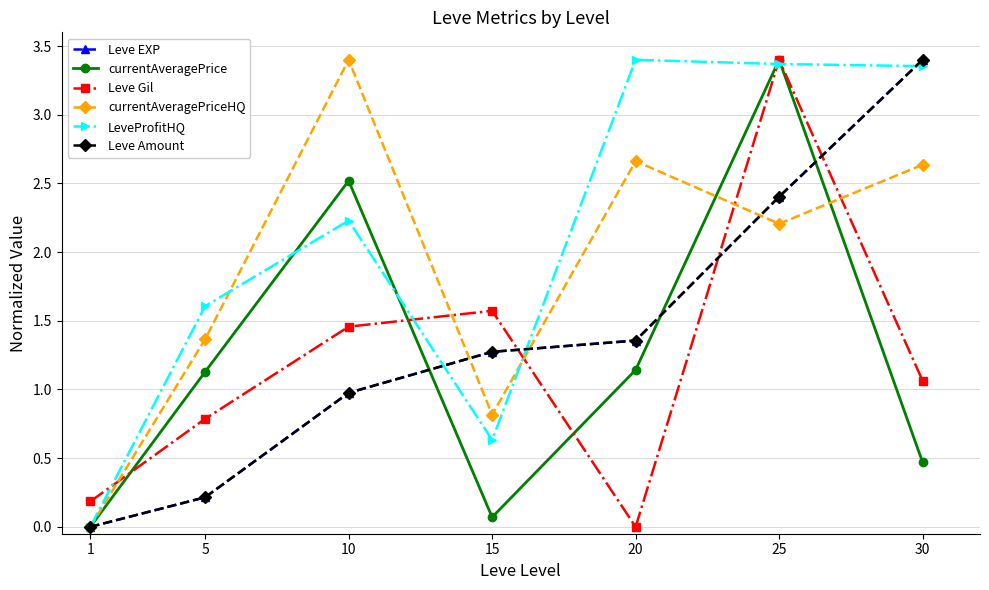

Does the chart display data point markers on the line(s)?

Yes